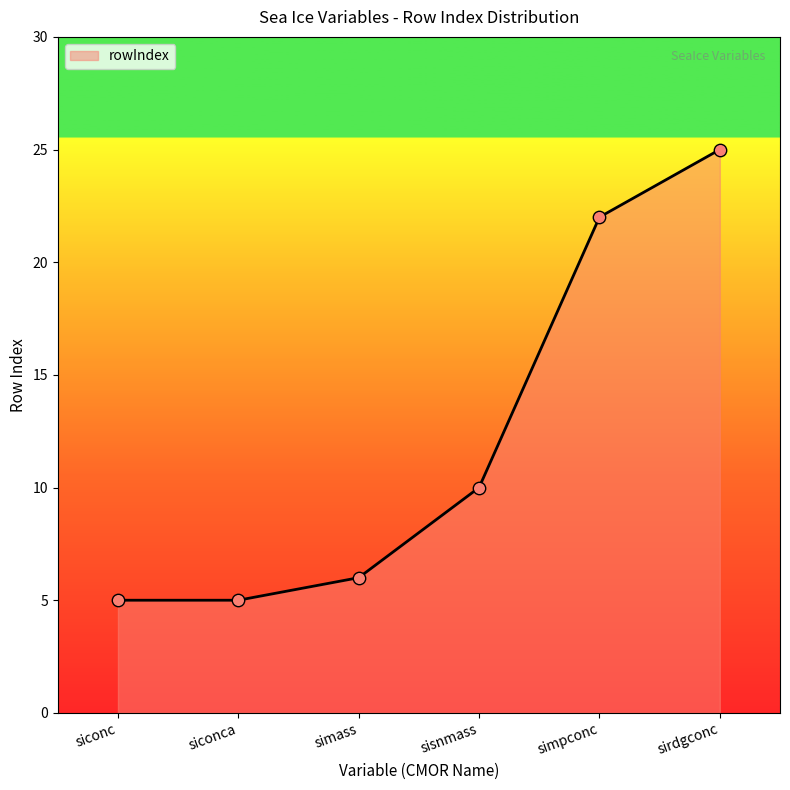

What is the change in value from siconca to sisnmass?

+5